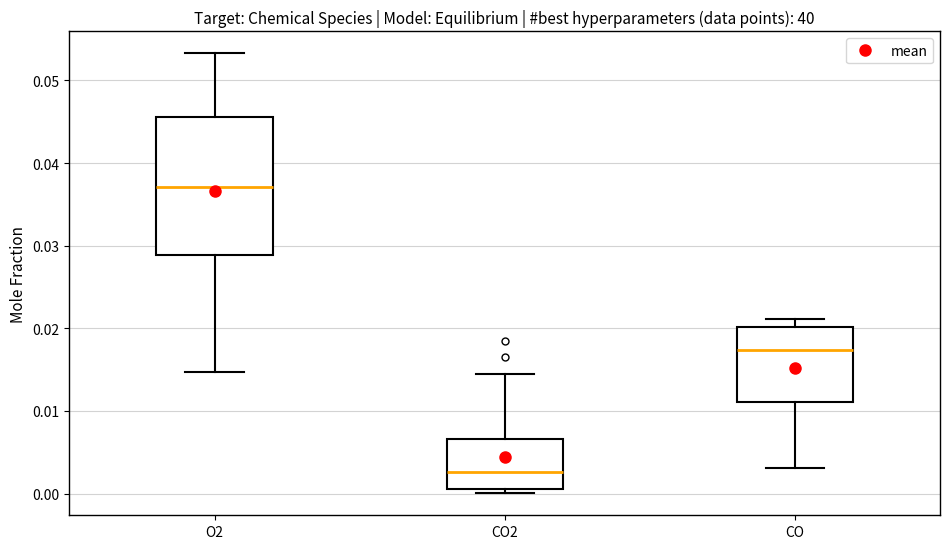

Where does the median line of the box for CO2 sit on the y-axis? The values are not printed on the chart, so give them approximately, as read against the axis.

0.003